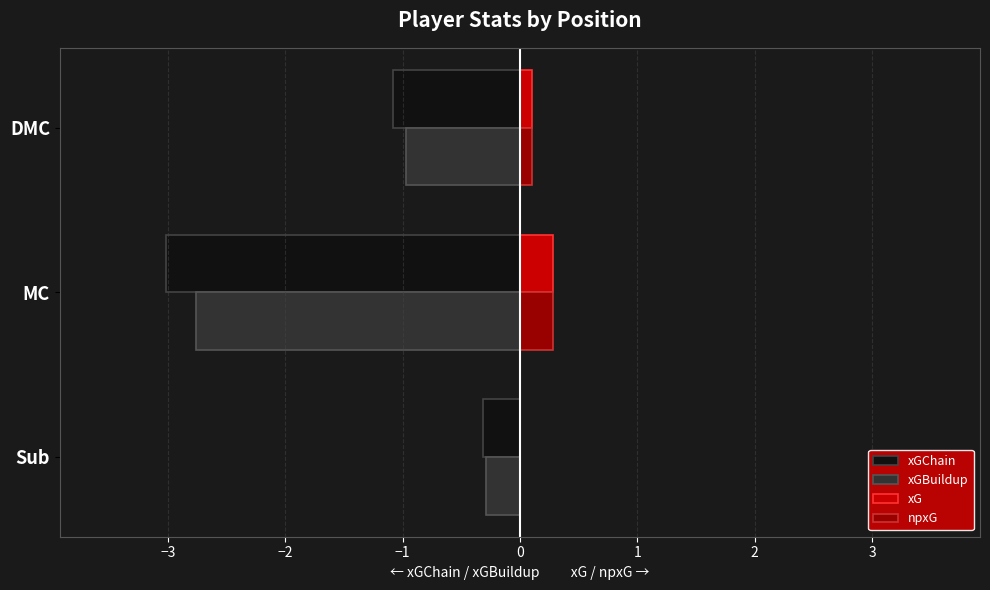

What is the sum of all xGChain values?

-4.4